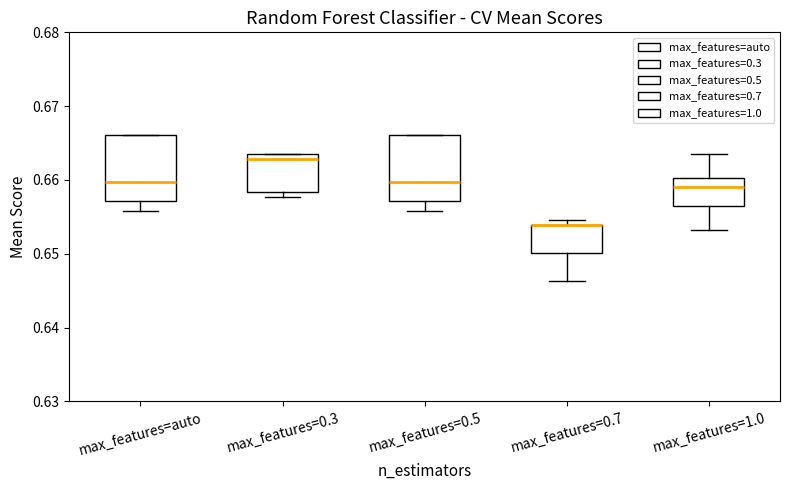

Where is the lower edge of the box for max_features=0.3 on the y-axis? The values are not printed on the chart, so give them approximately, as read against the axis.

0.658